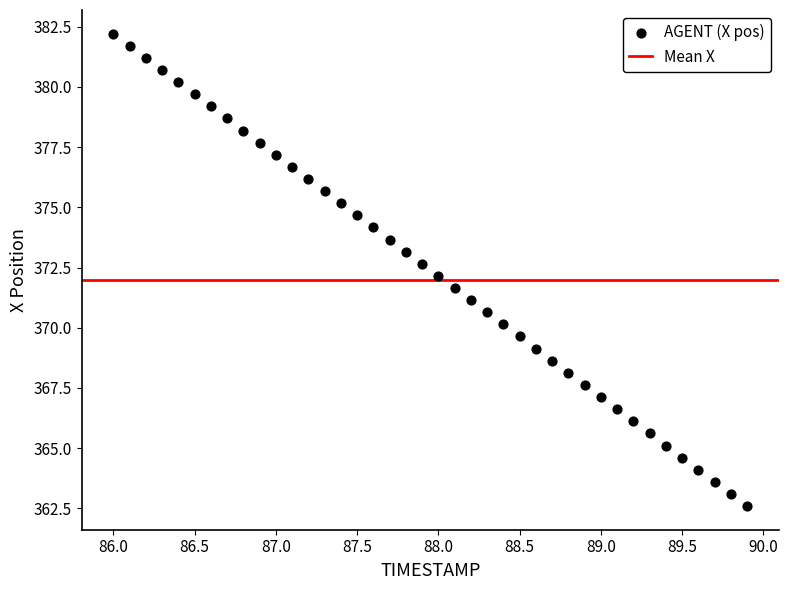

What is the range of Y values (max minus min)?

19.6